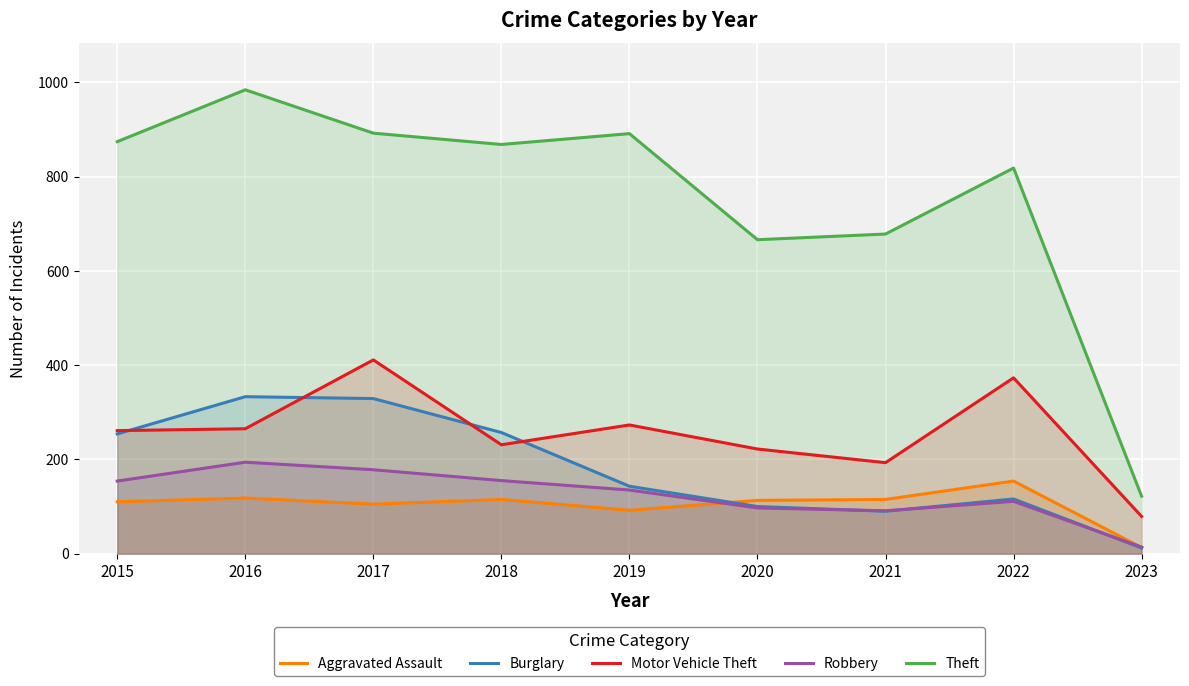

How many lines are shown in the chart?

5